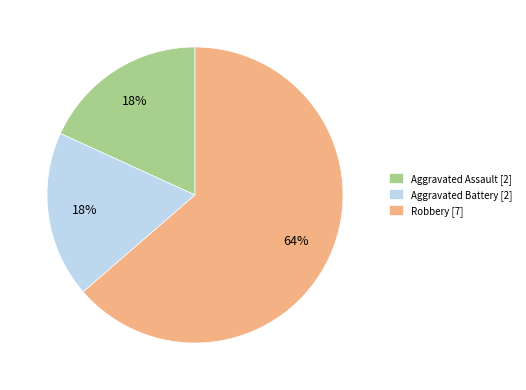

Is it true that Robbery is 78% of the pie?

False